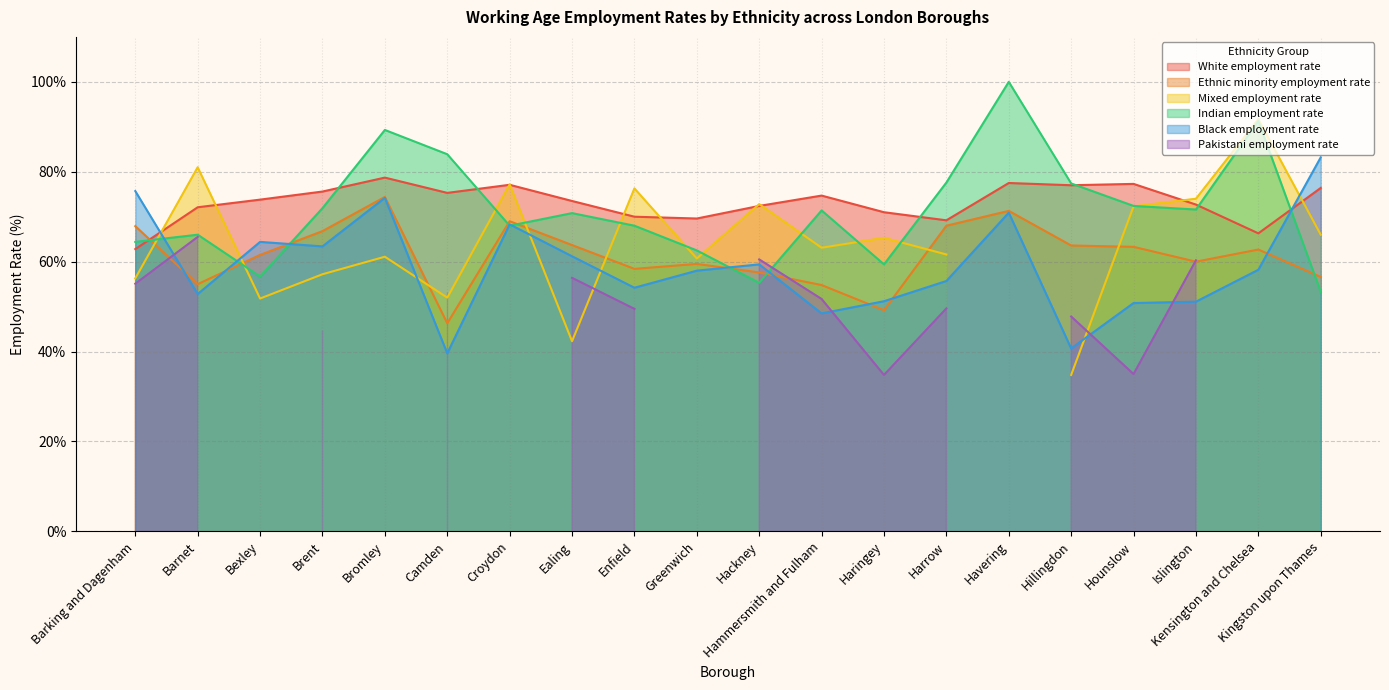

True or false: Black employment rate and Indian employment rate cross at least once.

True